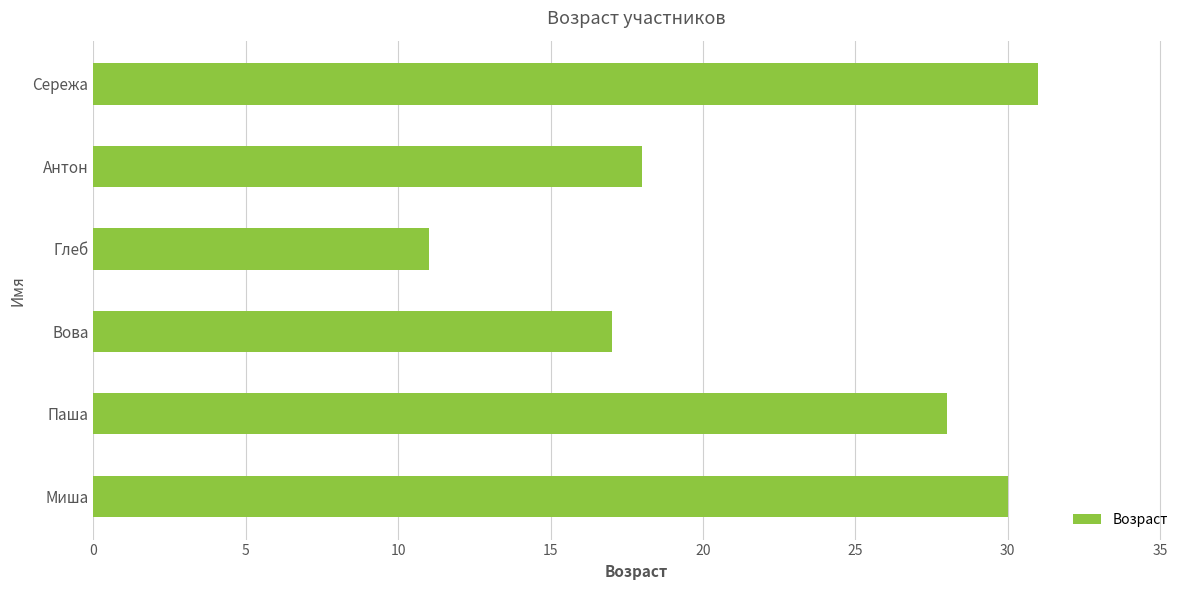

Which has a higher value, Антон or Глеб?

Антон